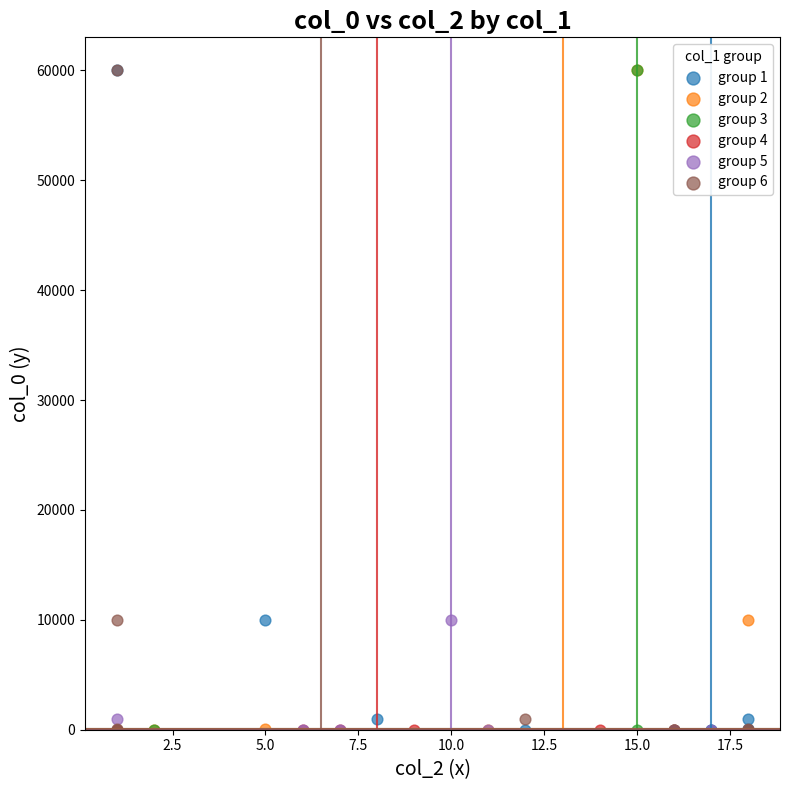

What are all the series names shown in the legend?

group 1, group 2, group 3, group 4, group 5, group 6